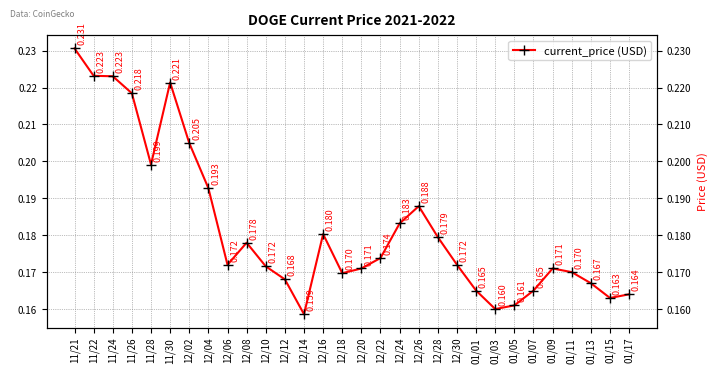

How many lines are shown in the chart?

1